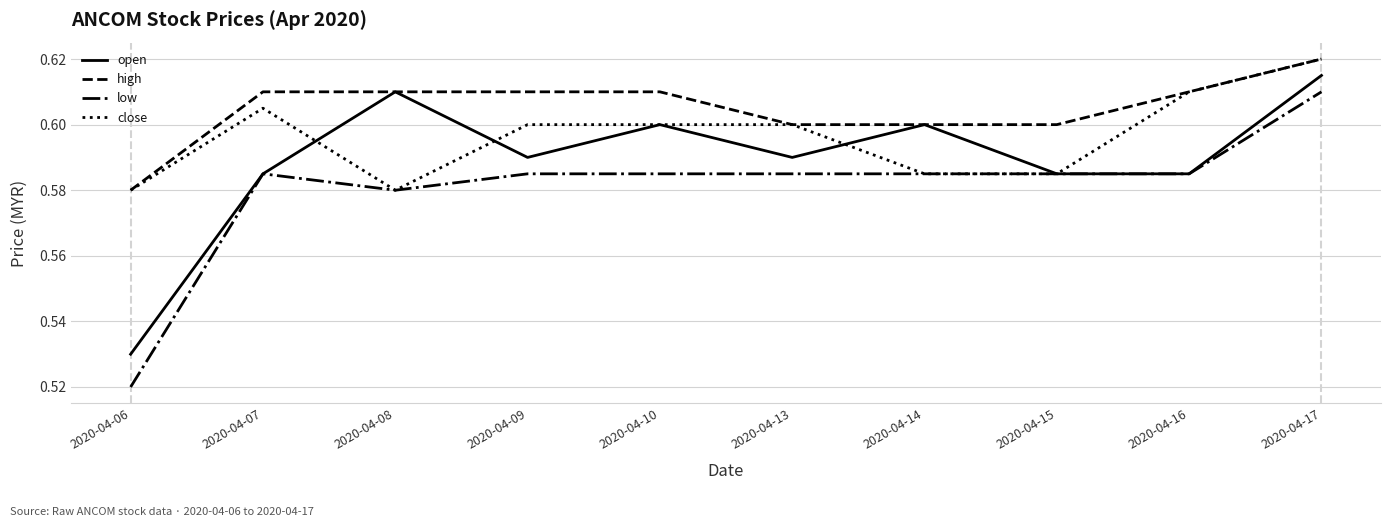

Which series has the largest total across all categories?

high